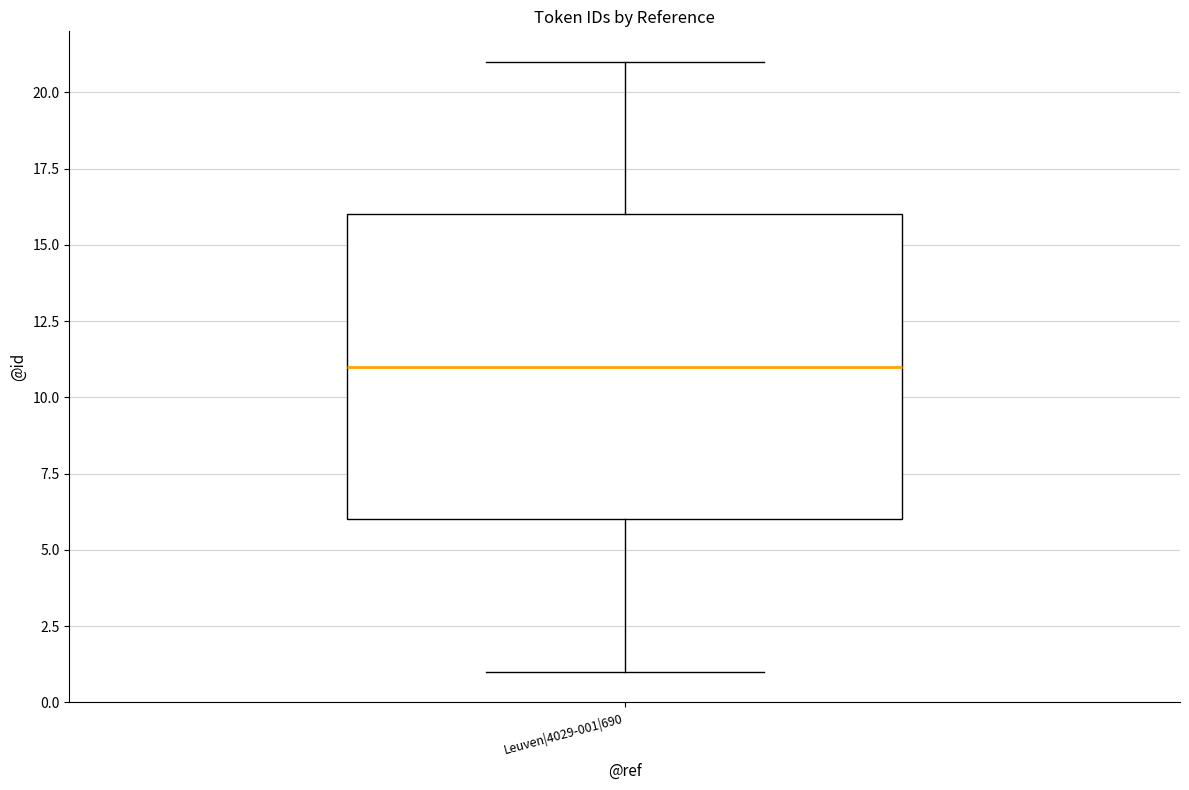

Read this box plot against the y-axis: the position of the median line, the range covered by the box, and the ends of both whiskers. The values are not printed on the chart, so give them approximately, as read against the axis.

median 11, box 6 to 16, whiskers 1 to 21